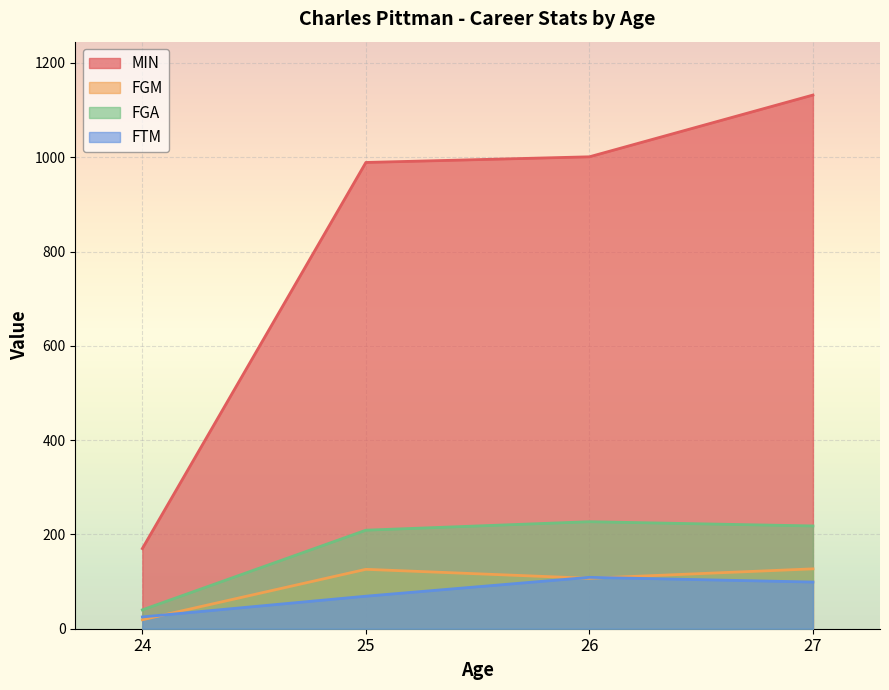

The value of MIN at 25 is 989. True or false?

True